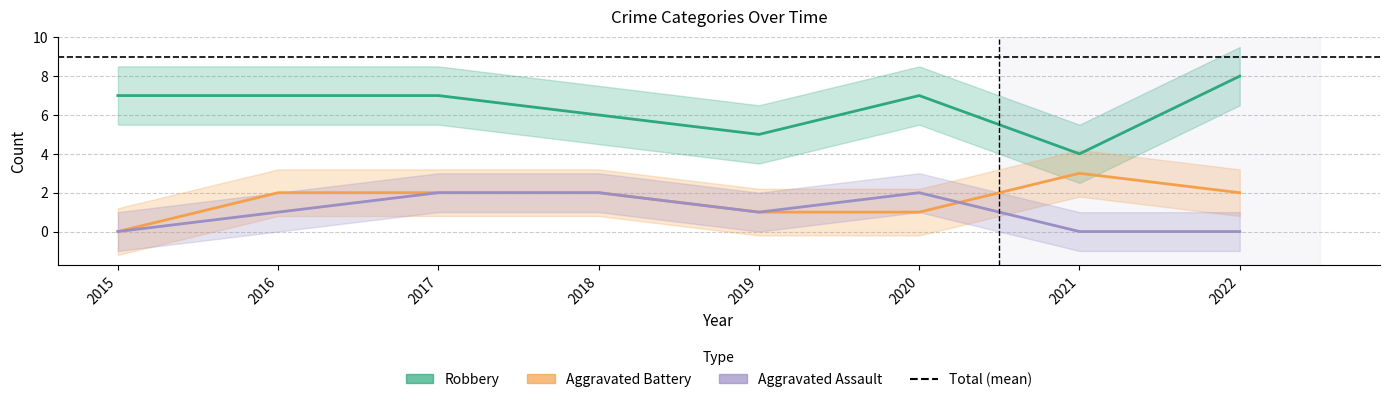

Does the chart have visible grid lines?

Yes